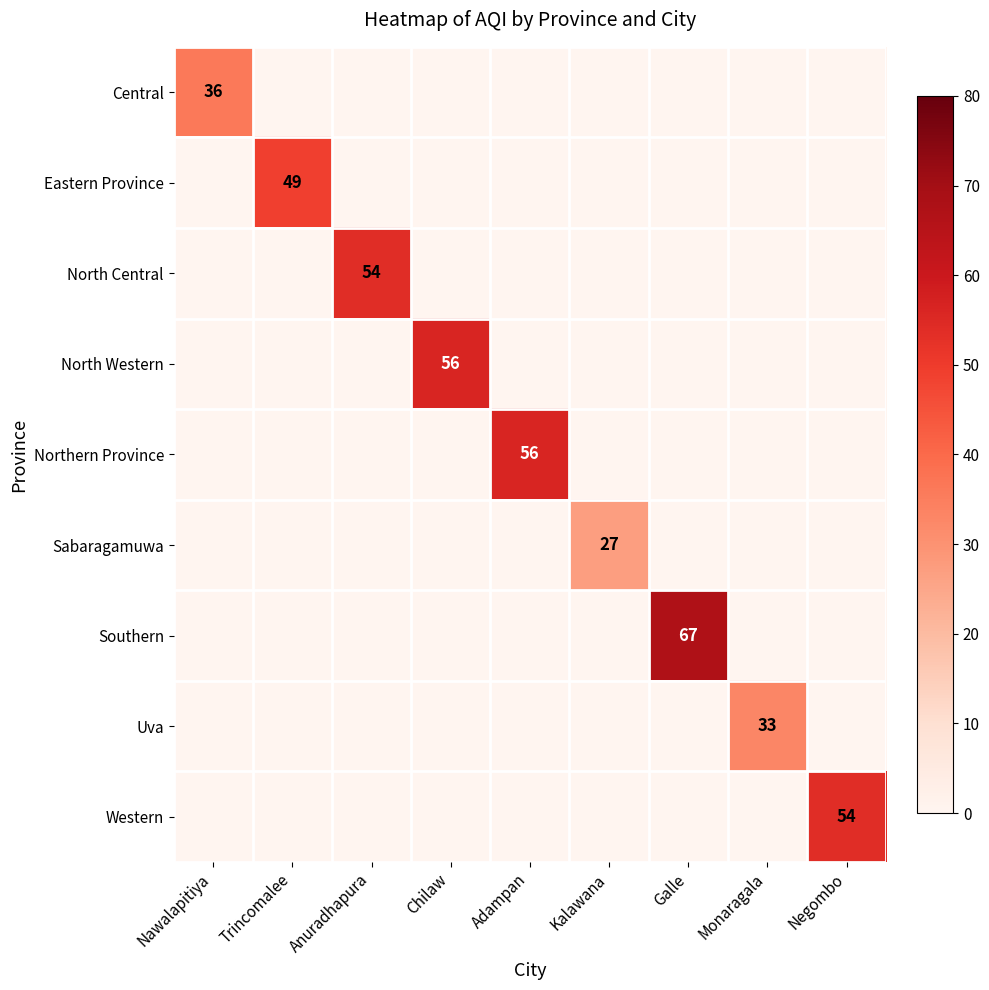

At how many categories does at least one series exceed 65?

1